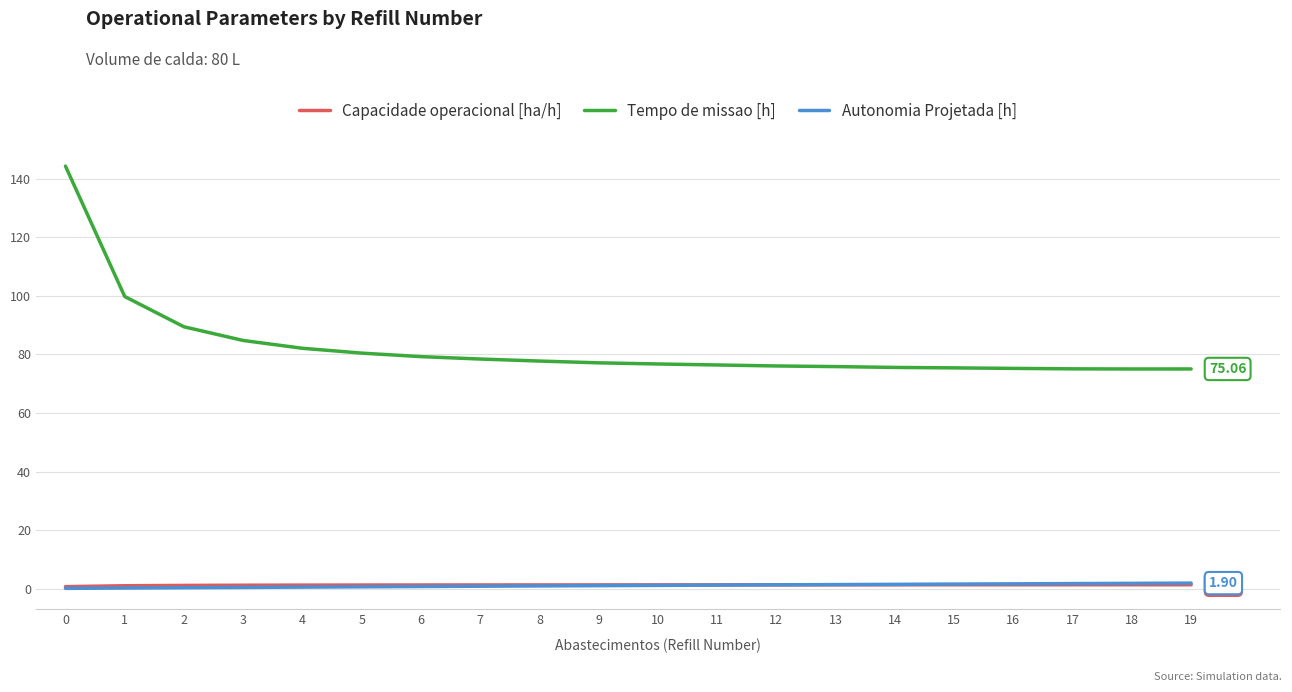

True or false: Autonomia Projetada [h] and Tempo de missao [h] cross at least once.

False